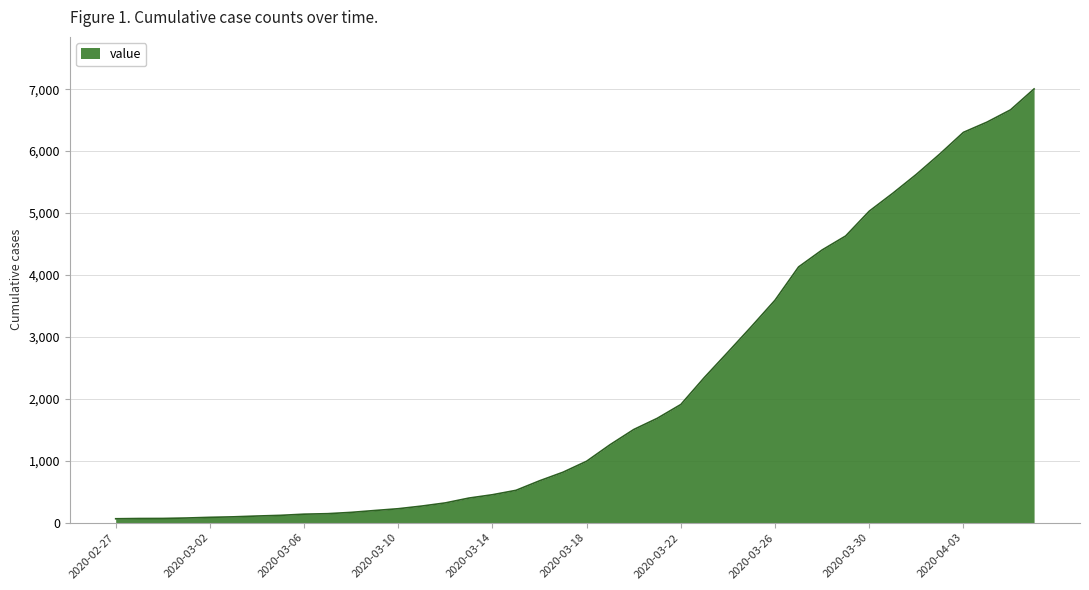

What is the greatest value displayed?

7004